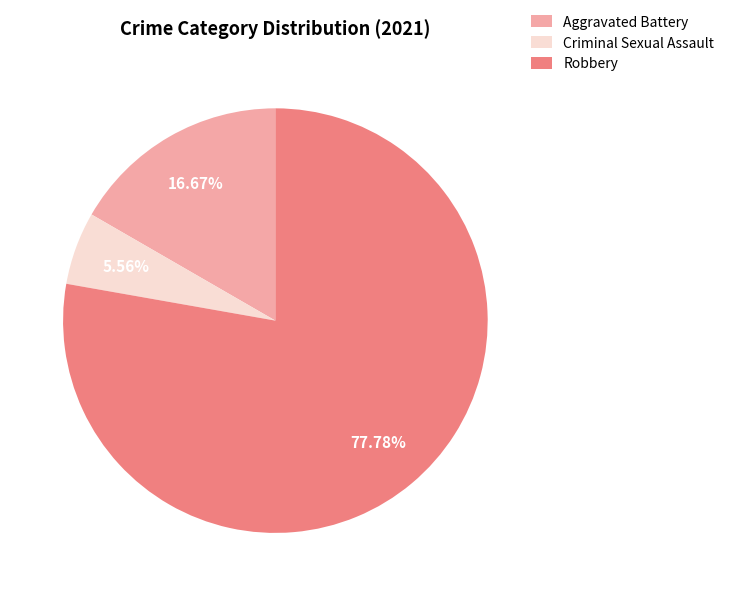

To the nearest percent, what is the difference between the Robbery and Criminal Sexual Assault slice percentages?

72%